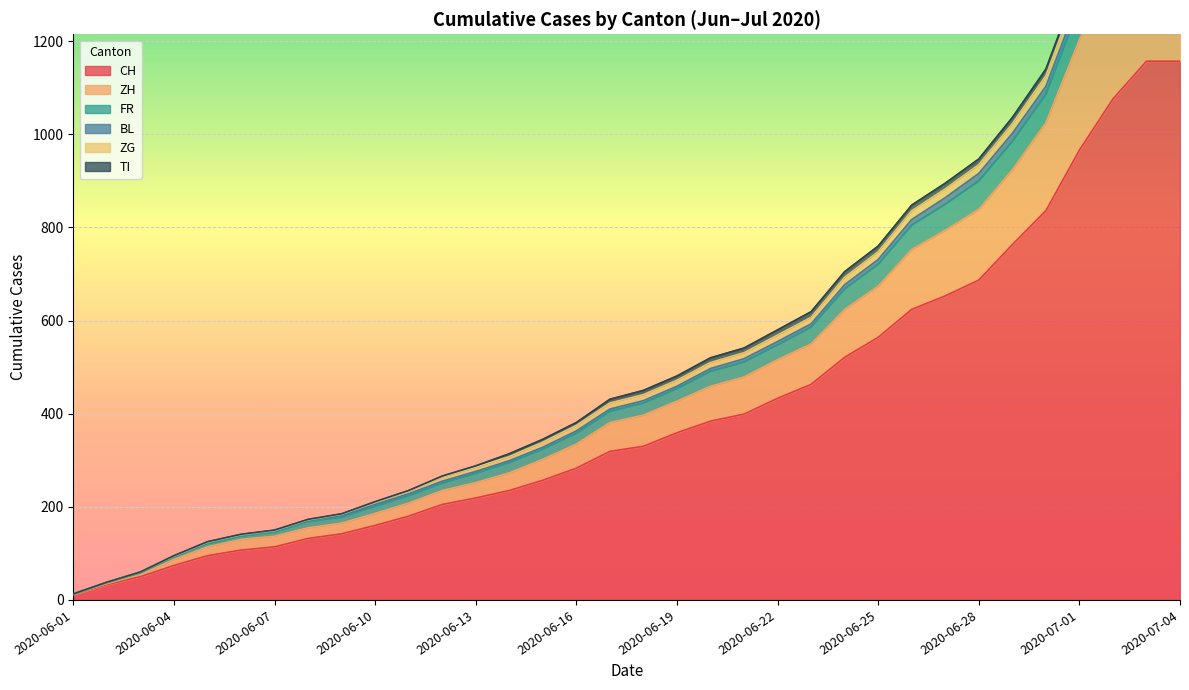

The CH series shows 250 at 2020-06-28. True or false?

False